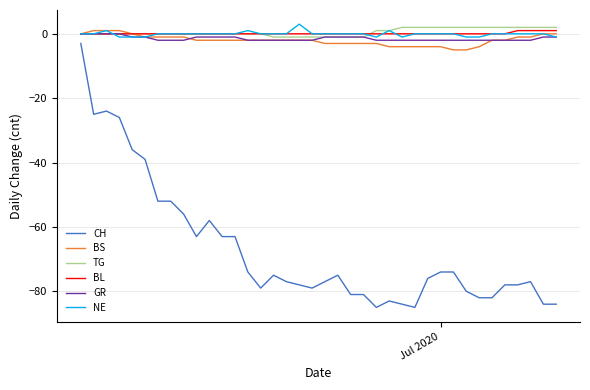

True or false: CH and TG cross at least once.

False